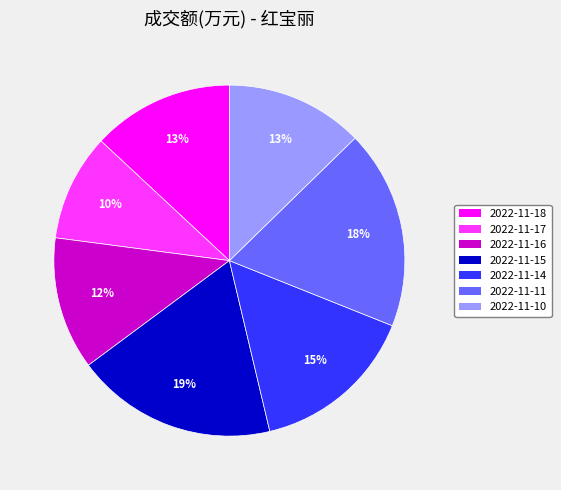

How many slices are in this pie chart?

7